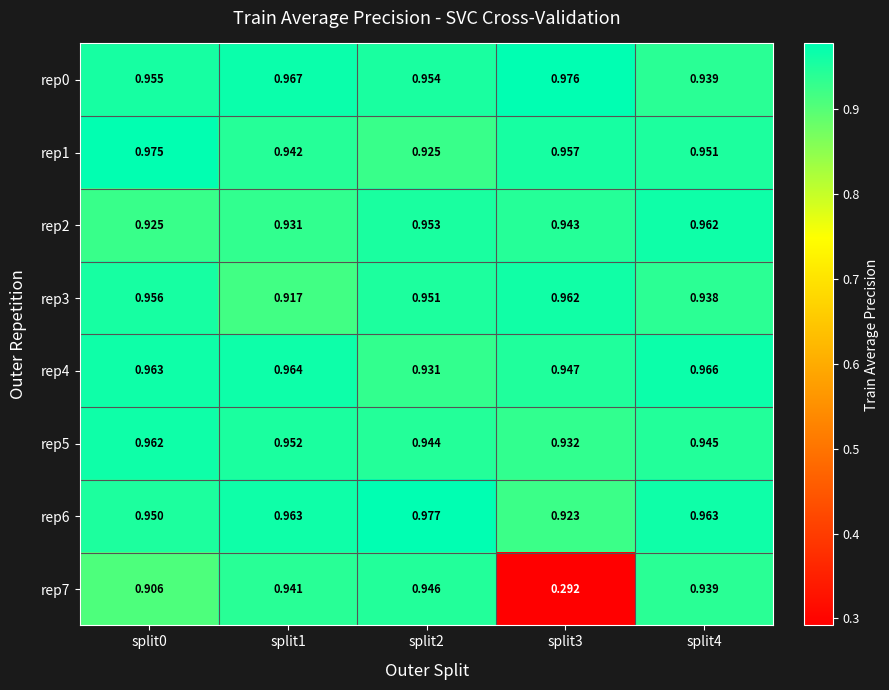

What is the total value across all series at split2?

7.6